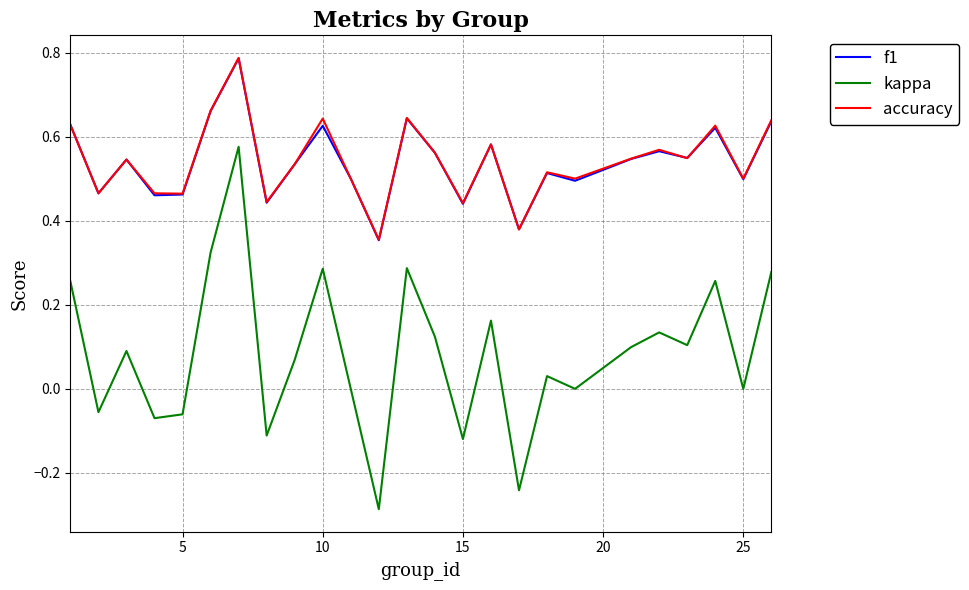

Which series has the largest range (max minus min)?

kappa